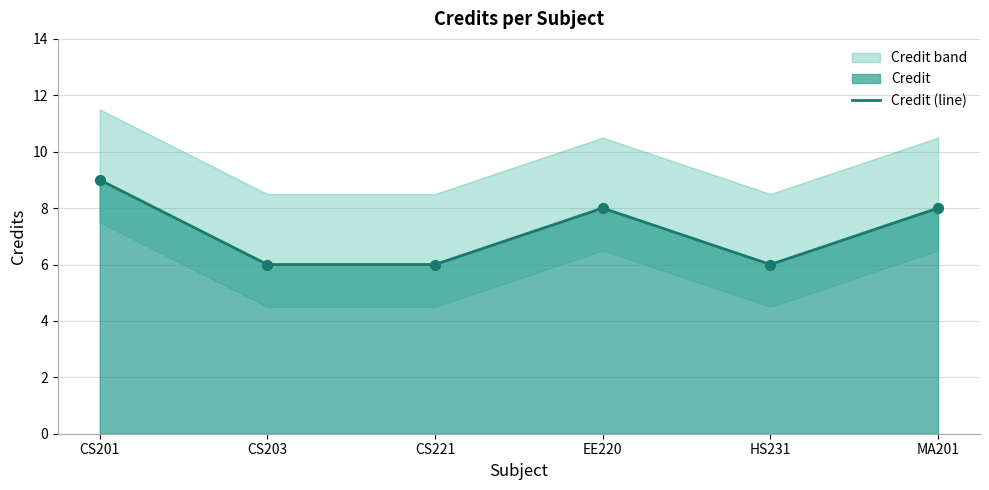

What is the ratio of the value at MA201 to the value at EE220?

1.0